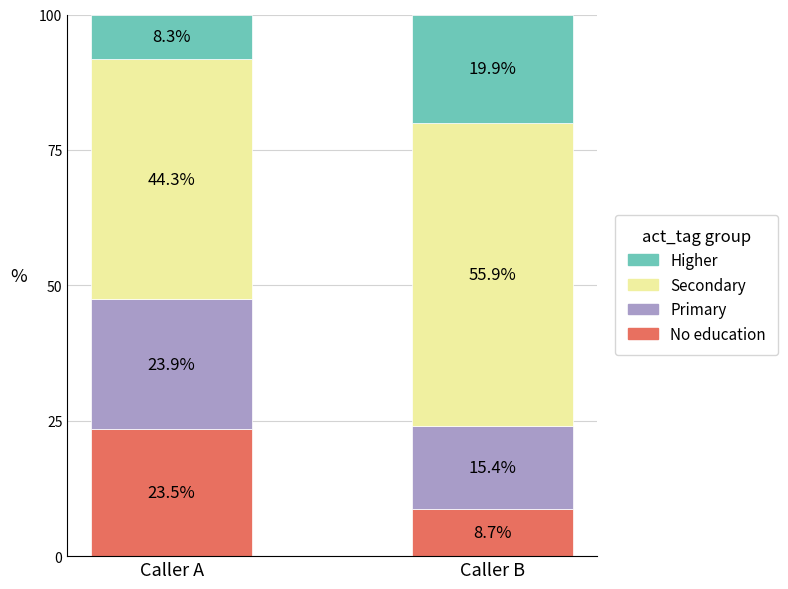

Where is No education nearest to the value 16?

Caller B